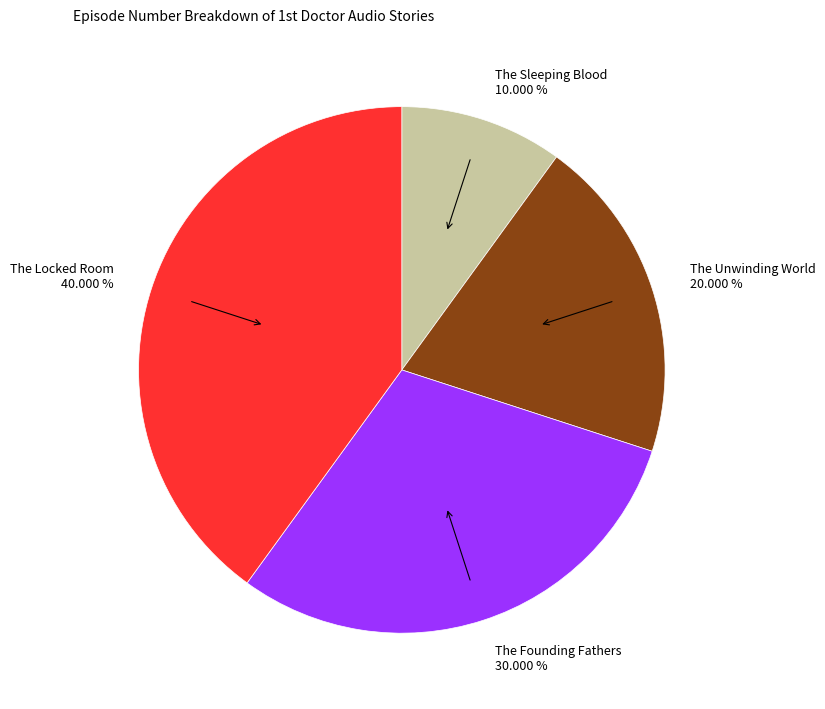

The The Founding Fathers slice represents 30% of the pie. True or false?

True